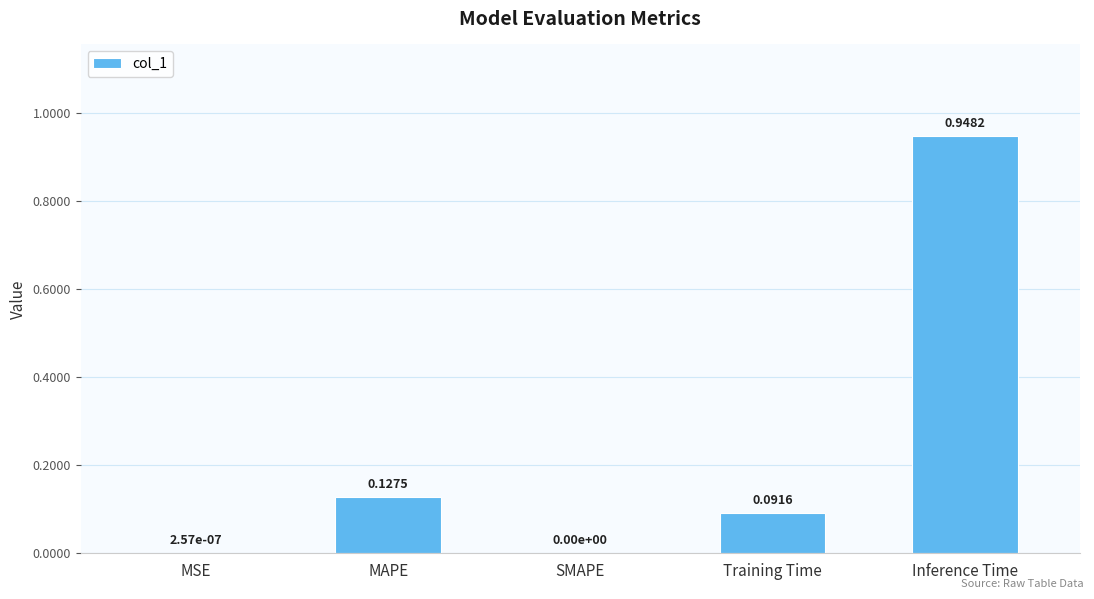

Between Training Time and Inference Time, which is larger?

Inference Time